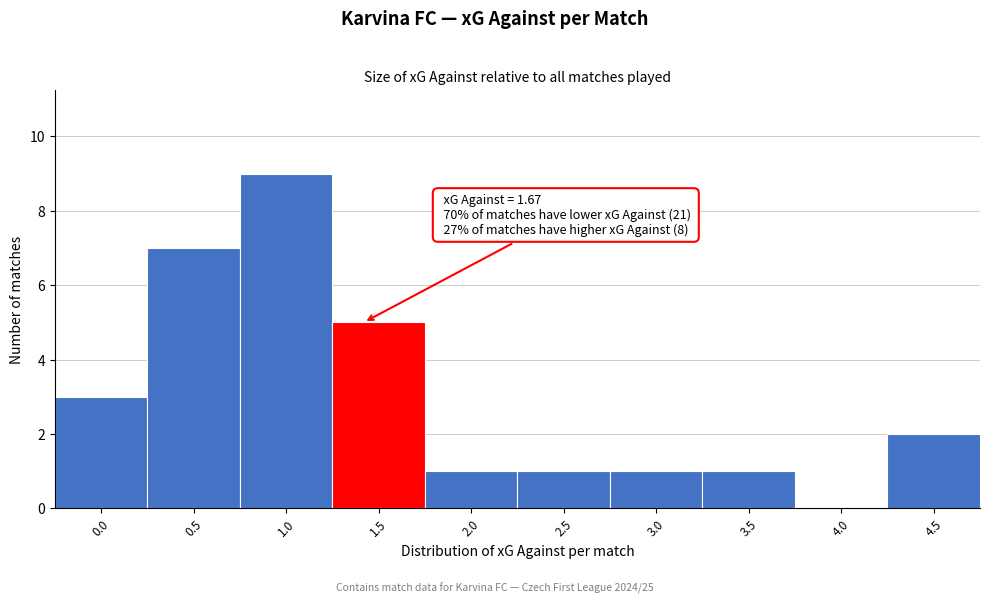

Reading left to right, extract all data points from this chart.

0.0=3	0.5=7	1.0=9	1.5=5	2.0=1	2.5=1	3.0=1	3.5=1	4.0=0	4.5=2